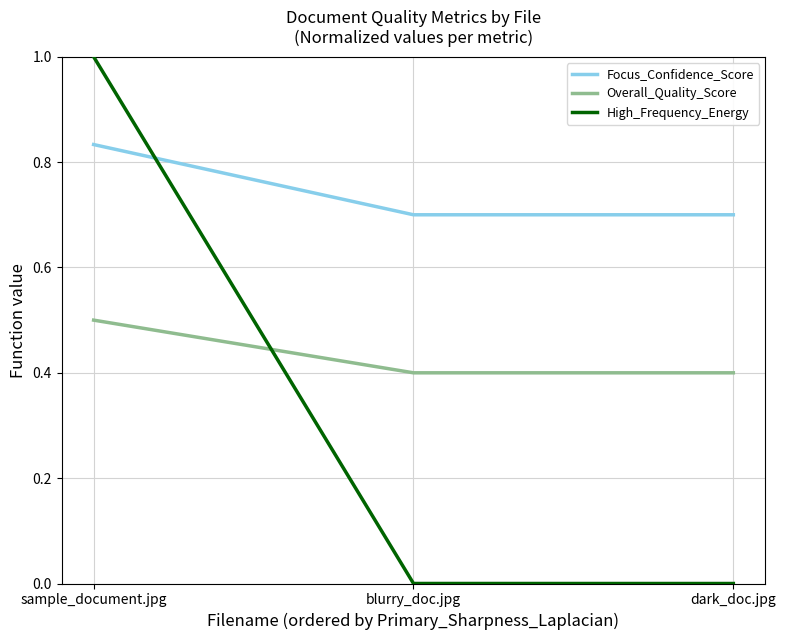

The value of Focus_Confidence_Score at blurry_doc.jpg is 1.1. True or false?

False